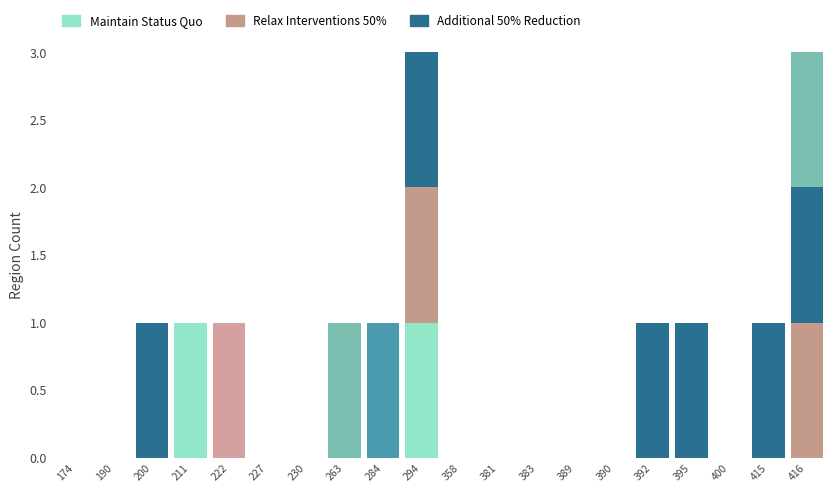

How many distinct data groups are displayed?

6